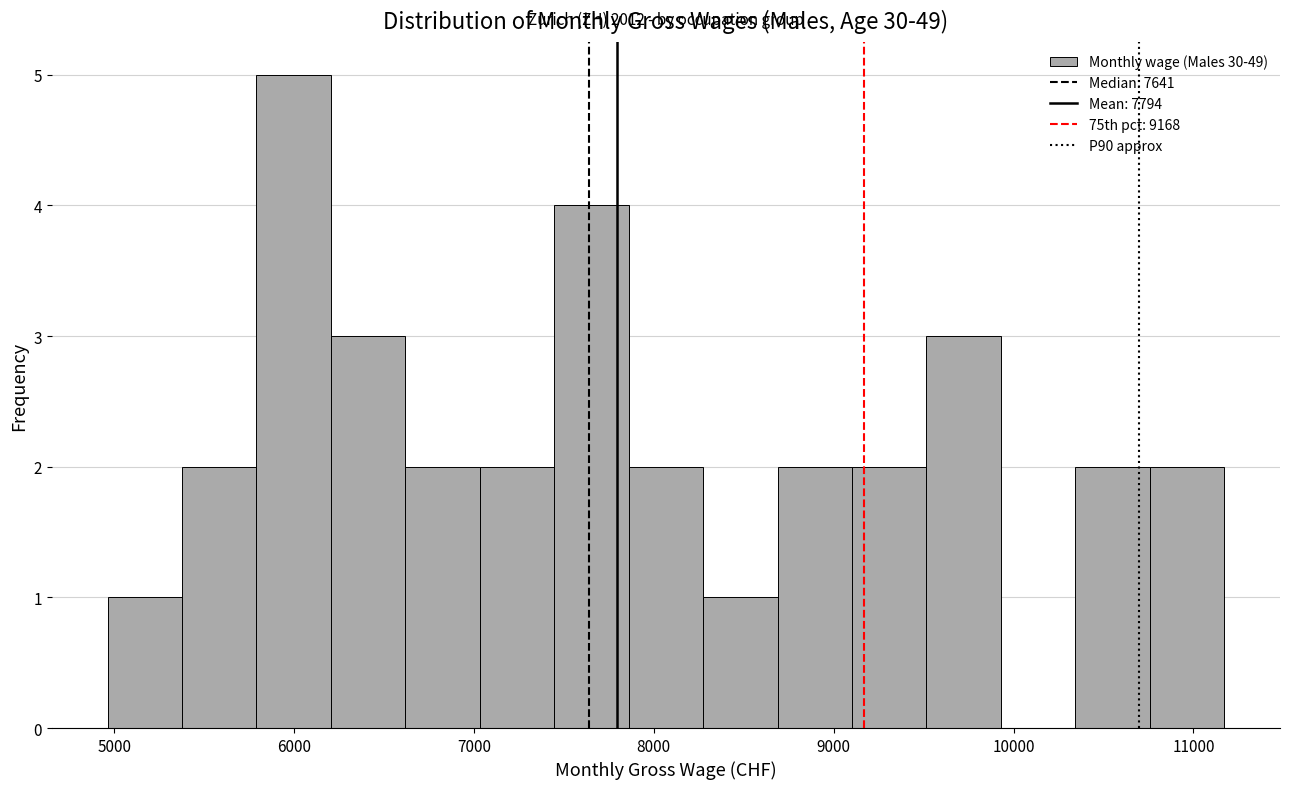

Which range on the x-axis has the tallest bar?

5800 to 6200